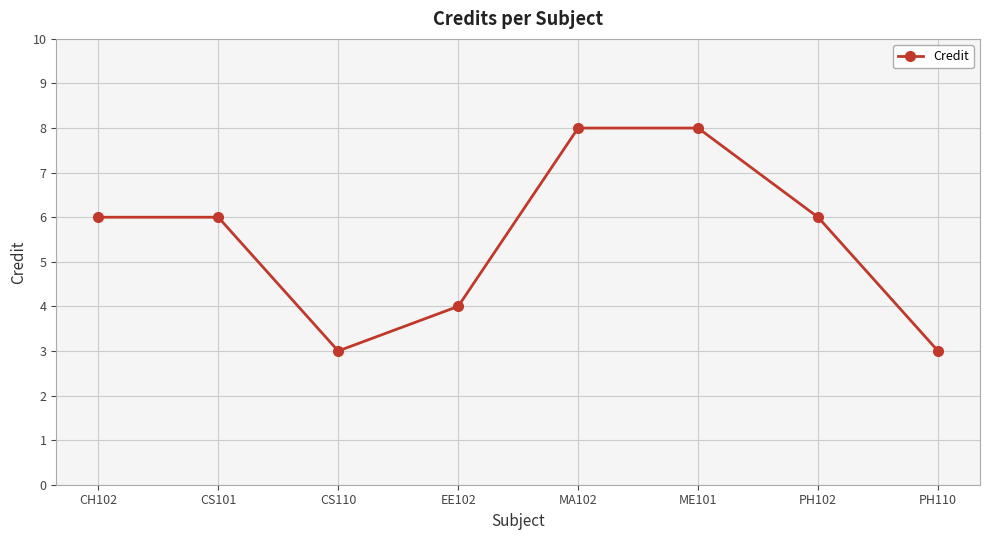

What is the label of the 1st point from the right?

PH110